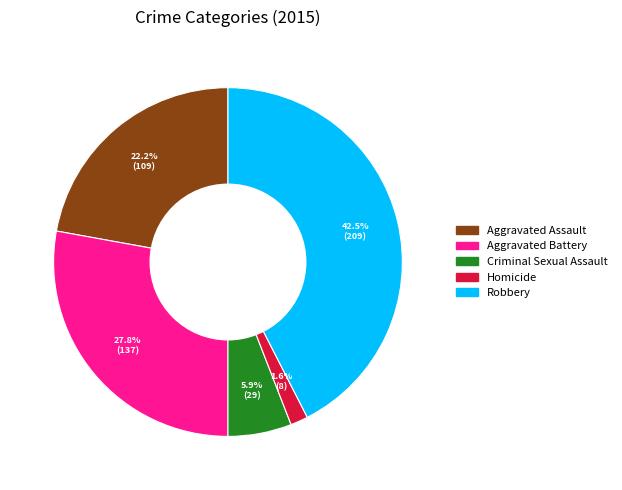

Between Robbery and Aggravated Assault, which is larger?

Robbery